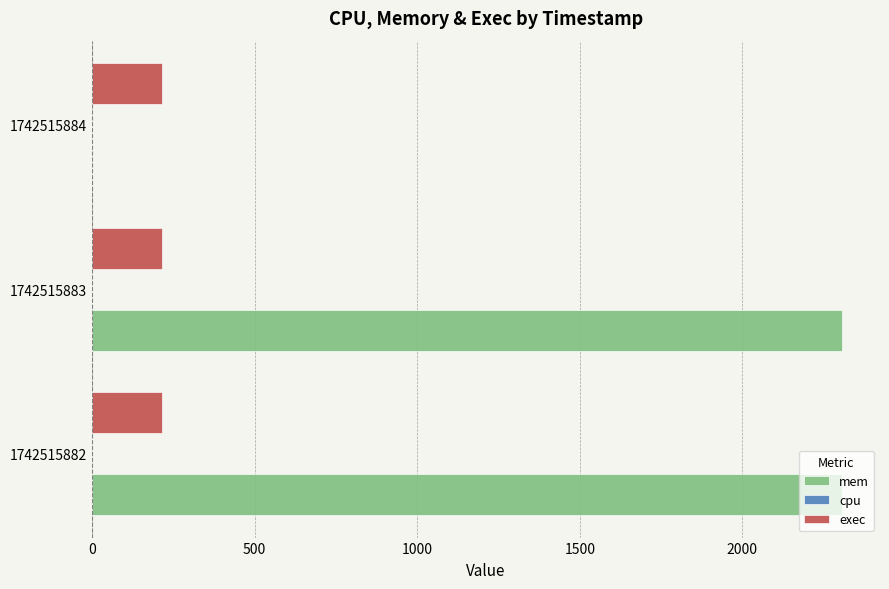

Between 1742515883 and 1742515884, which series saw the biggest shift?

mem